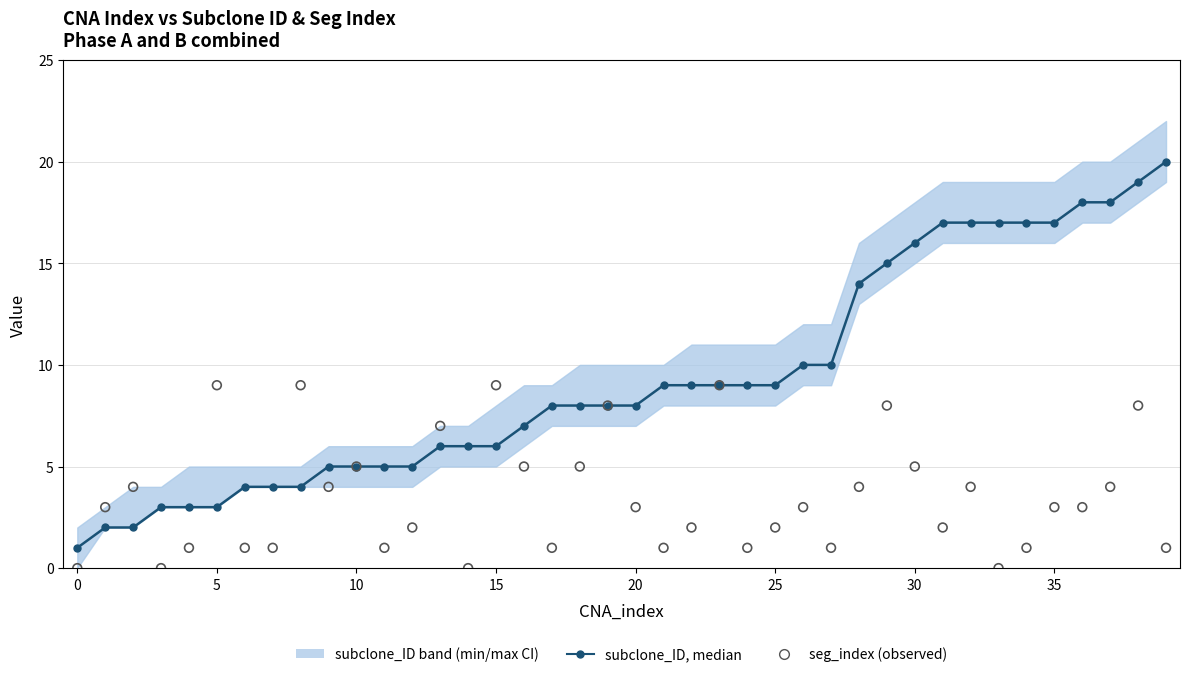

At how many categories does at least one series exceed 1?

39